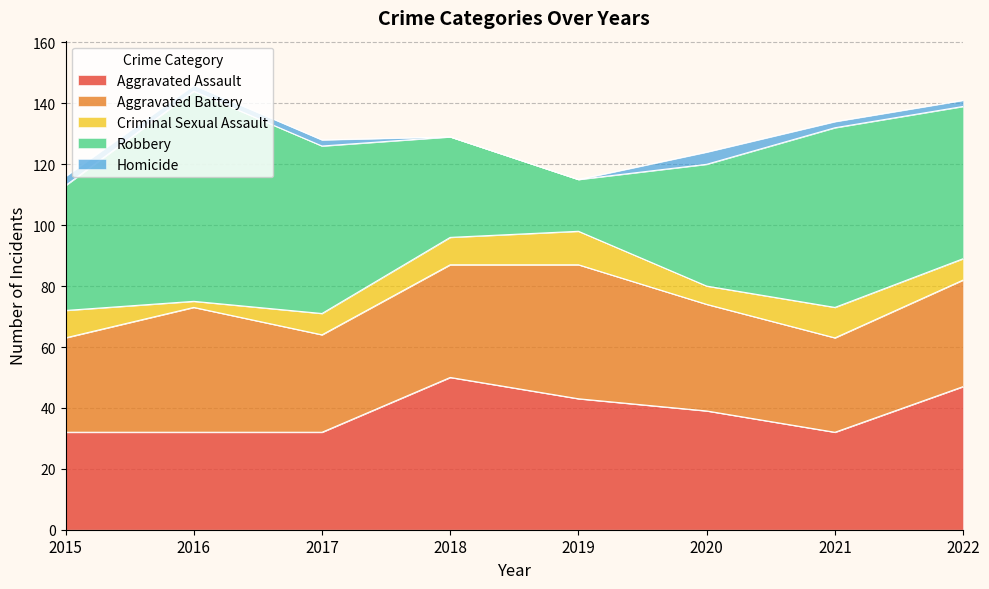

True or false: Robbery and Criminal Sexual Assault intersect in this chart.

False